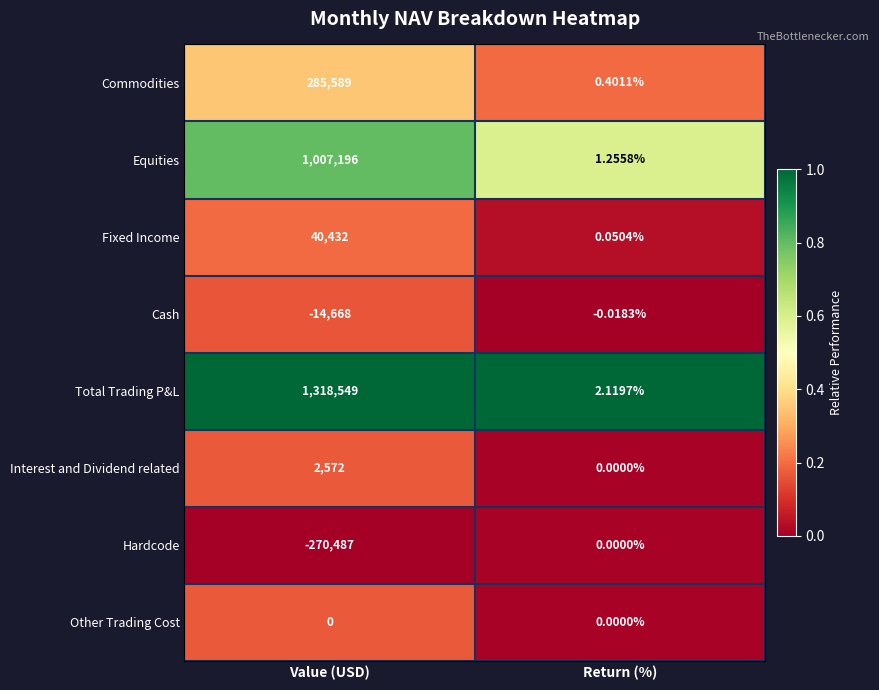

Which series has the largest range (max minus min)?

Total Trading P&L